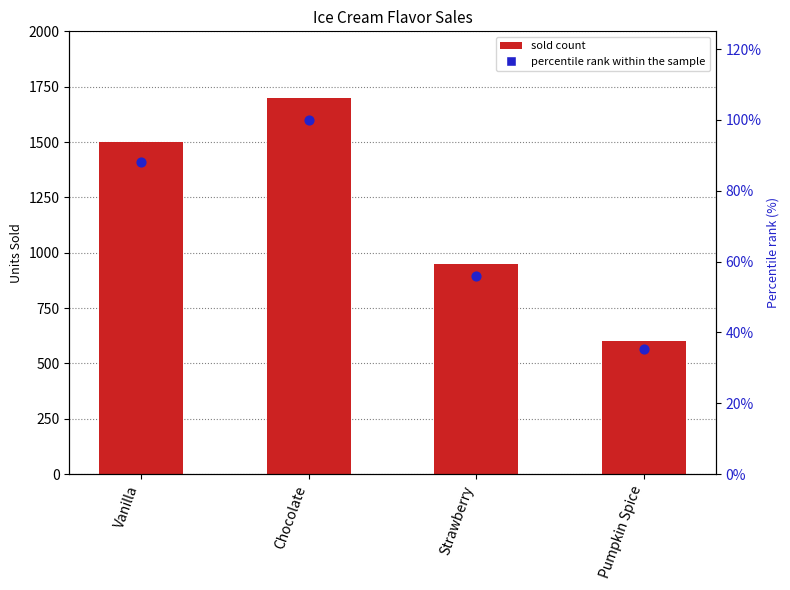

Which series has the widest spread of Y values?

Sold Count